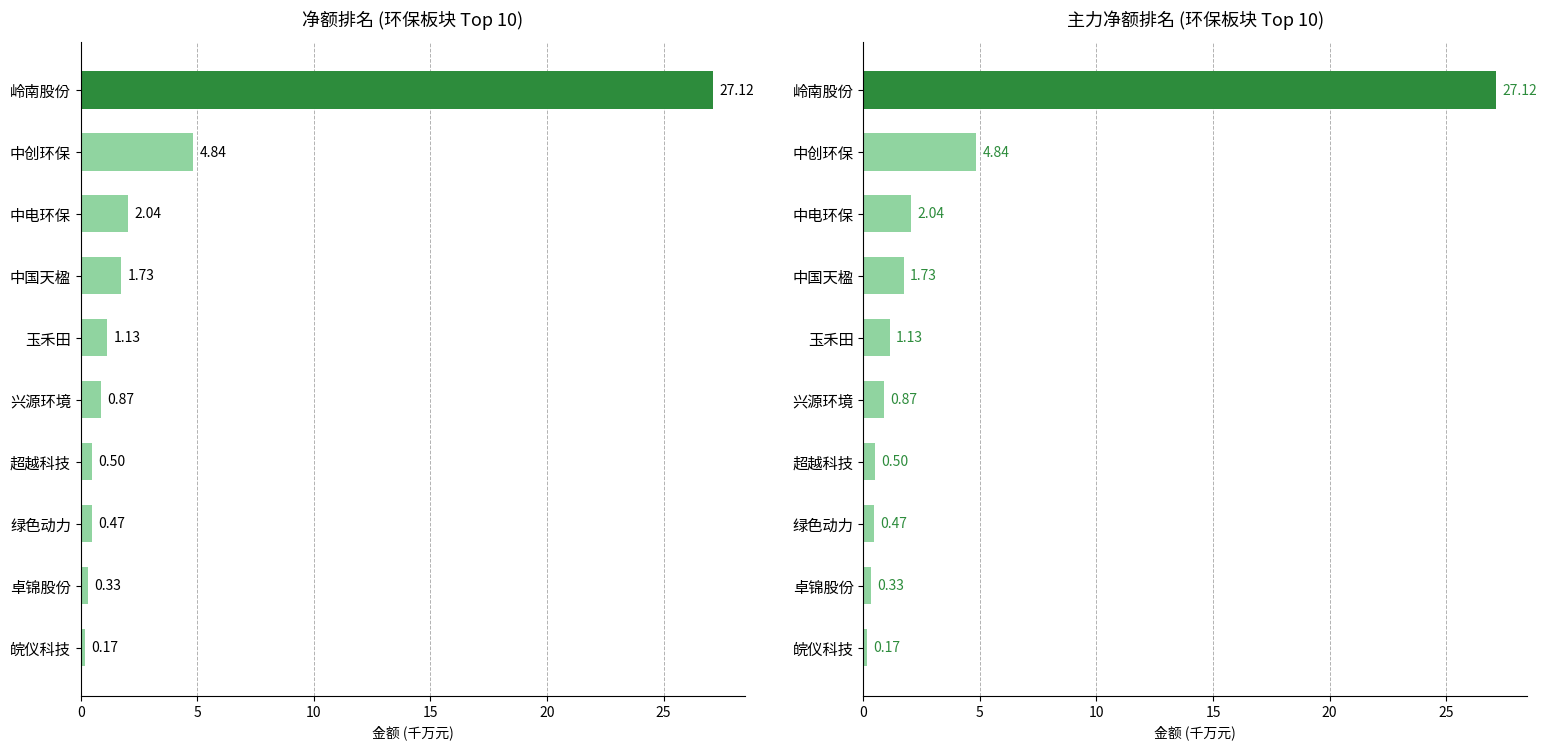

What is the sum of all 净额 values?

39.2